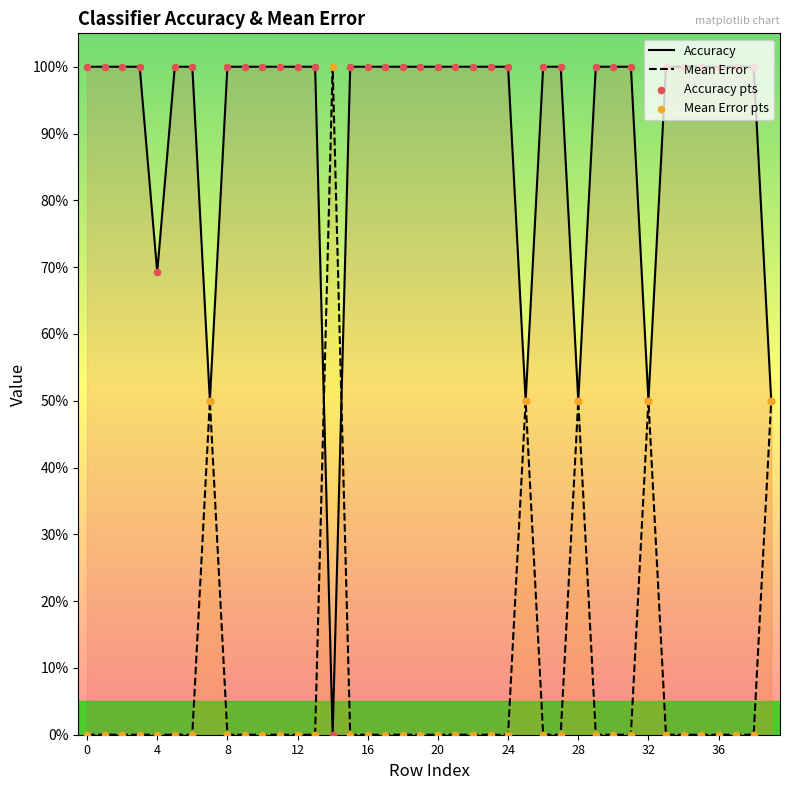

Which series reaches the minimum Y coordinate?

Accuracy